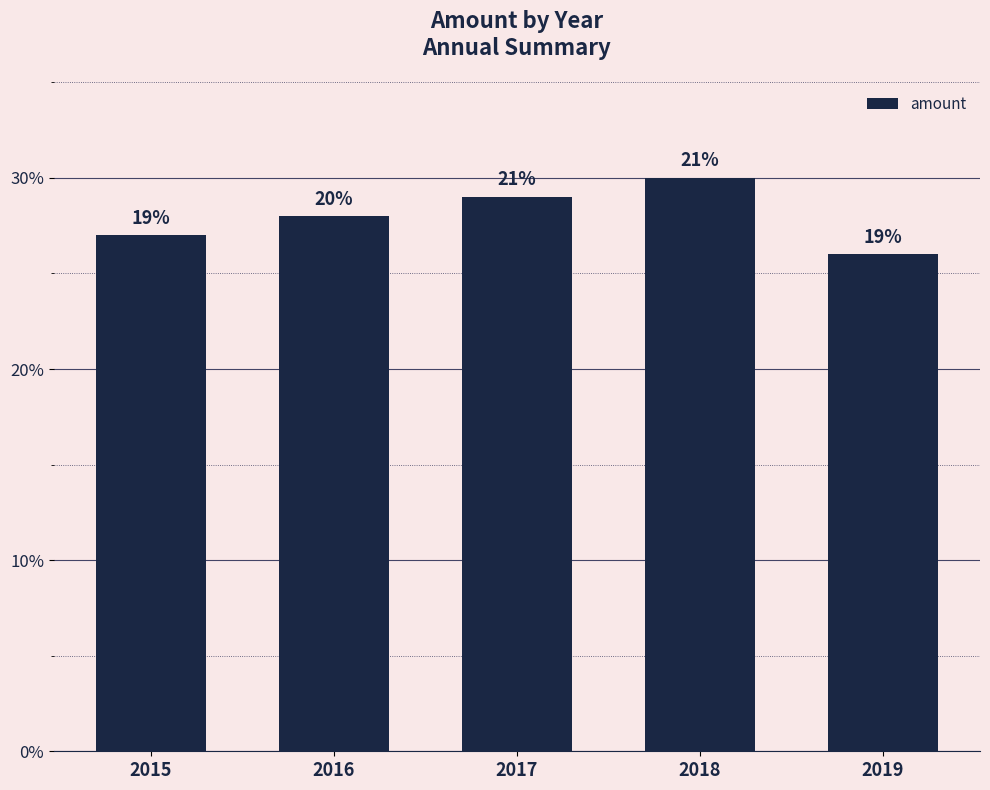

Are the bars horizontal?

No